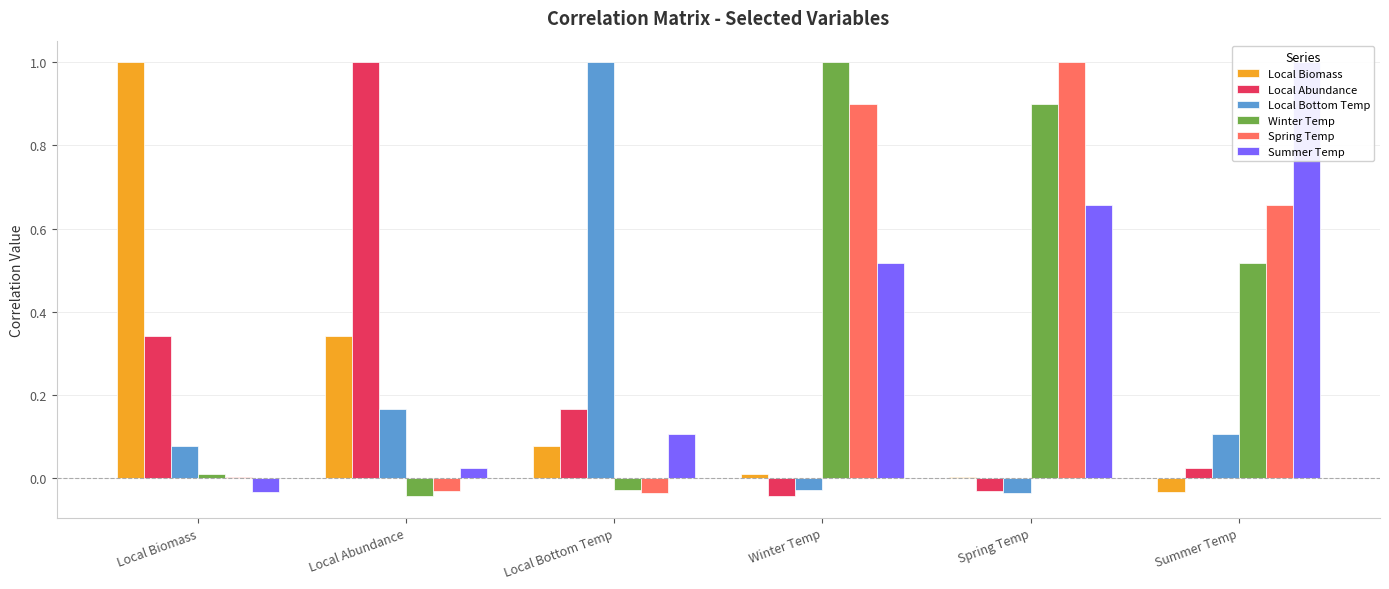

Is it true that Local Abundance equals 0.0 at Summer Temp?

False